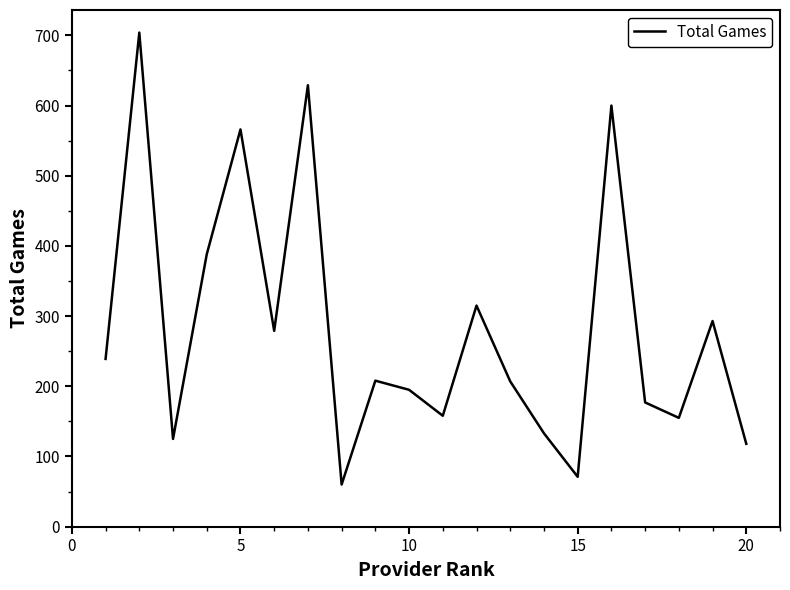

What is the difference between the maximum and minimum values?

644